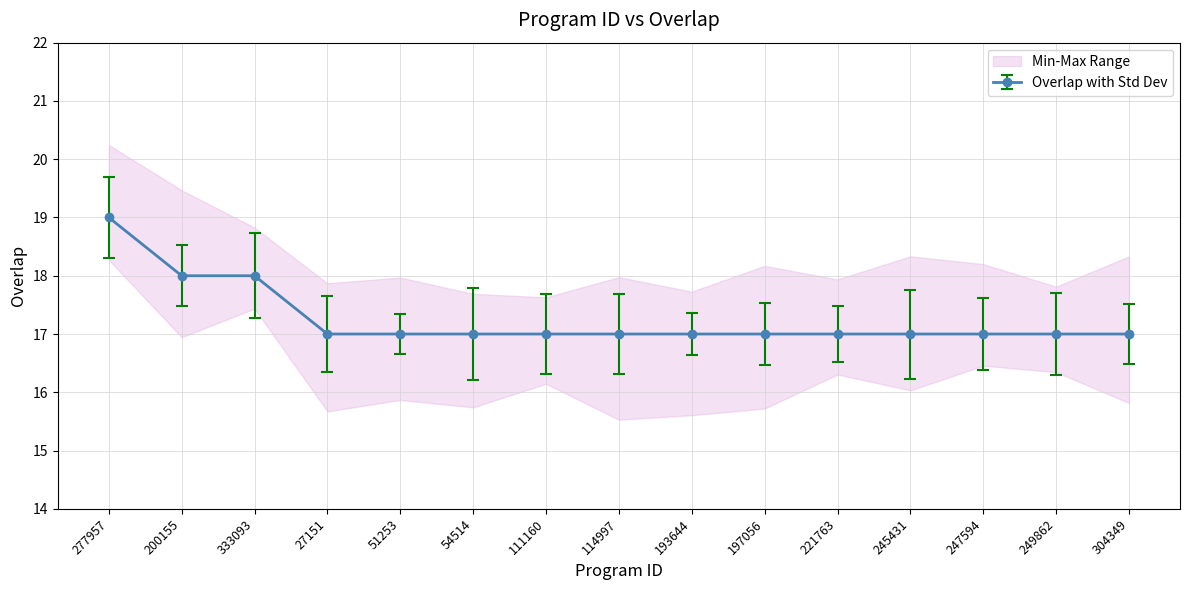

True or false: the data shows 12 at 200155.

False